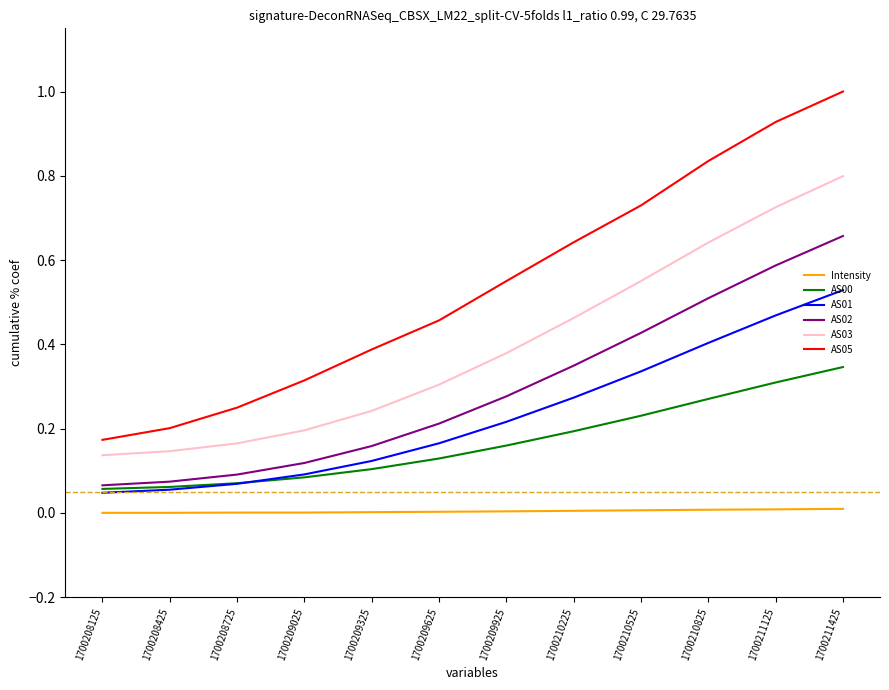

Rank the series by their maximum value, from highest to lowest.

AS05, AS03, AS02, AS01, AS00, Intensity